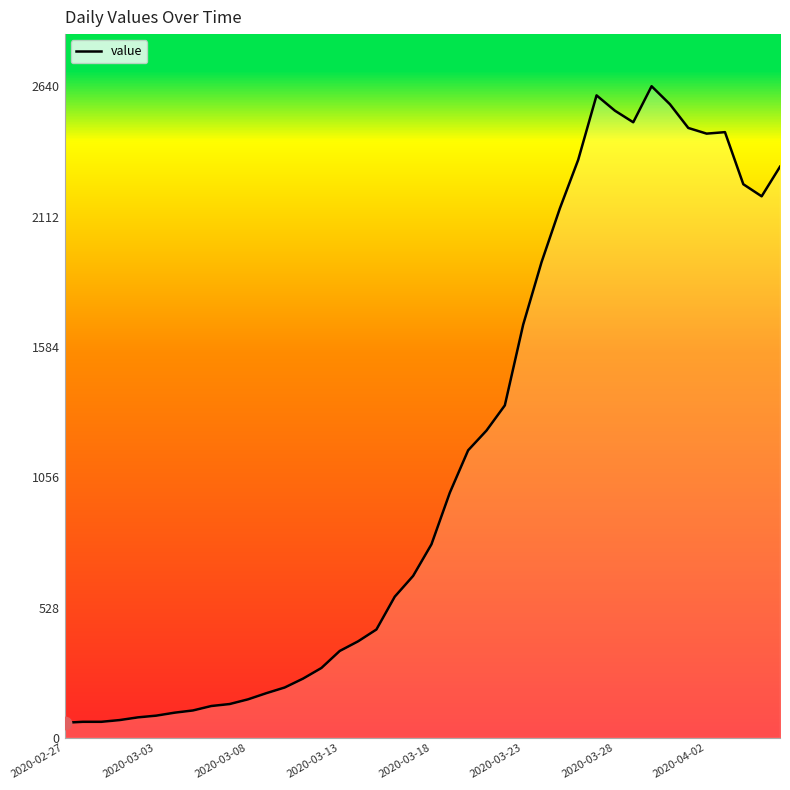

What is the greatest value displayed?

2640